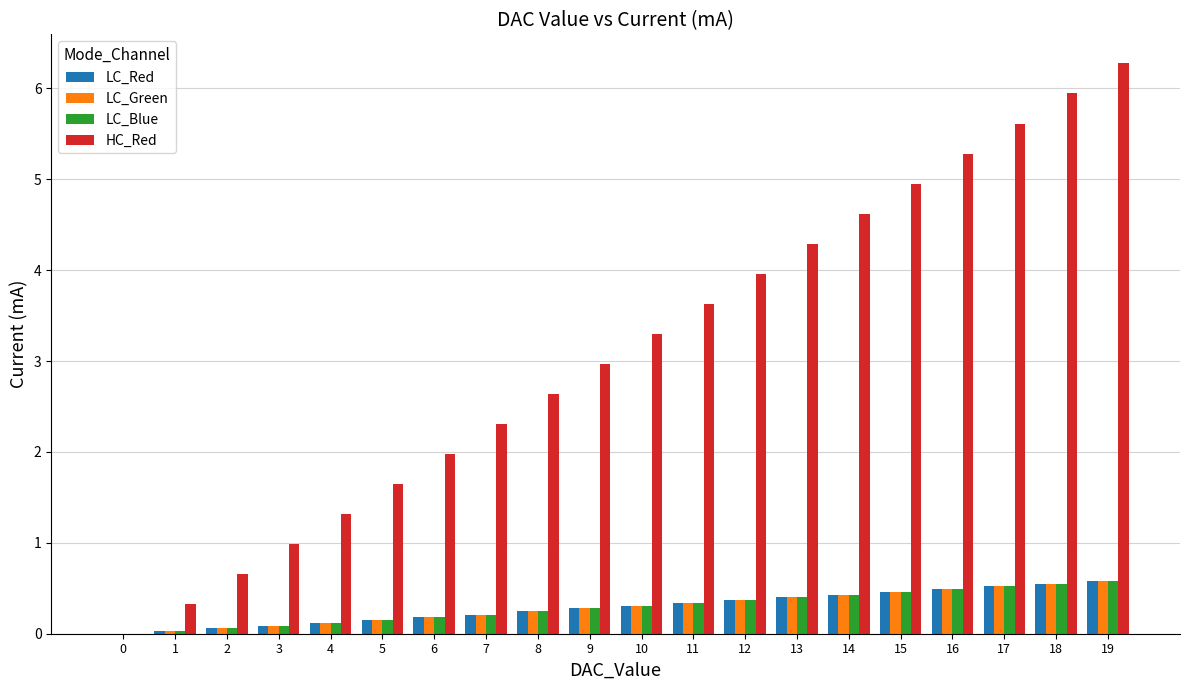

The value of LC_Red at 13 is 0.4. True or false?

True